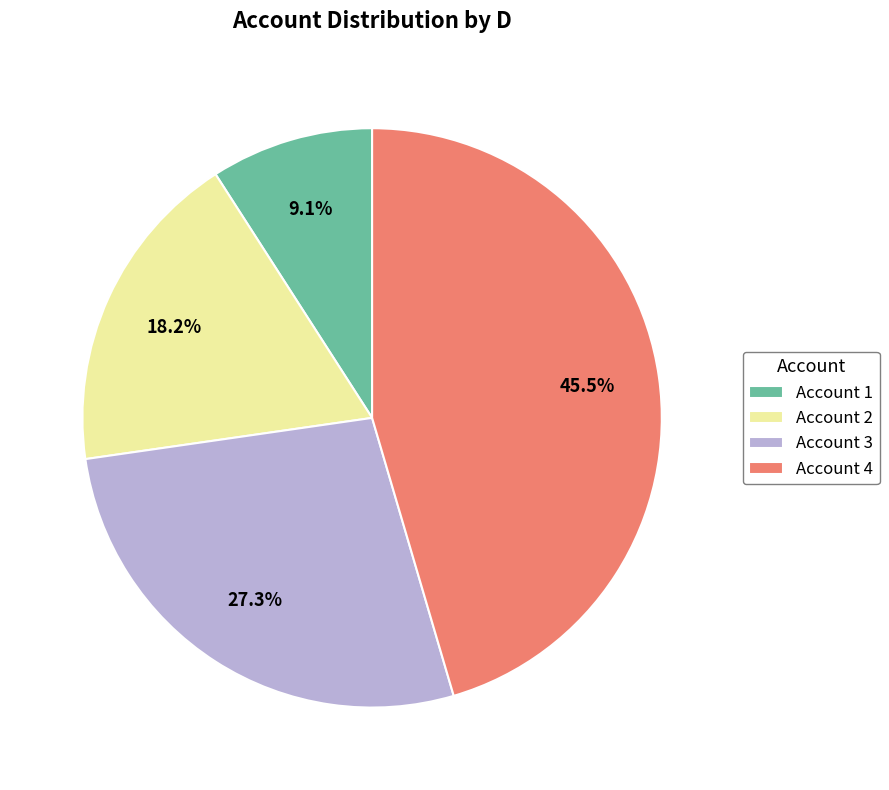

Rank the categories by value from lowest to highest.

Account 1, Account 2, Account 3, Account 4